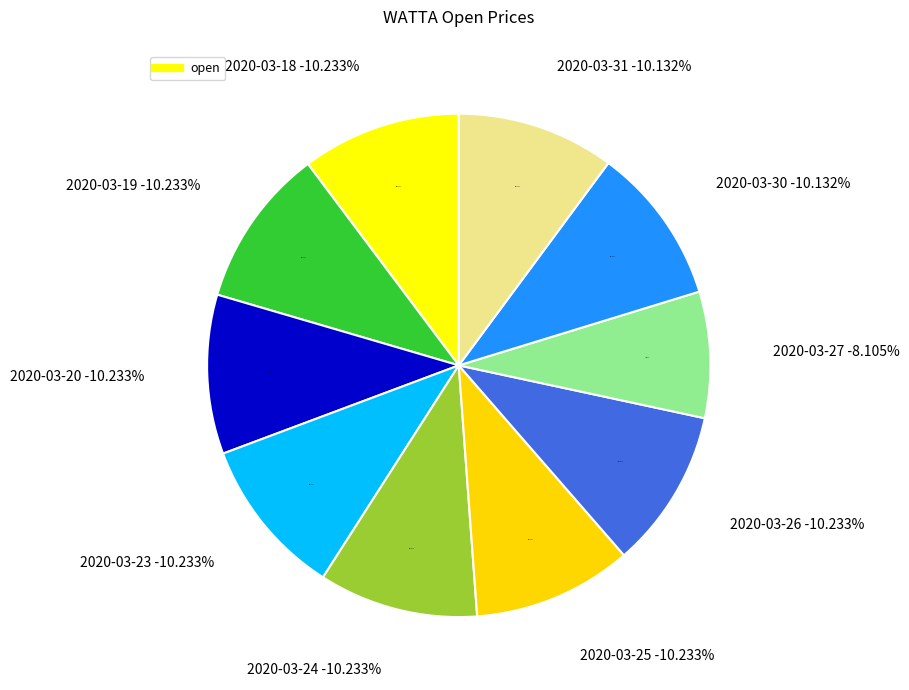

Which slice is the largest?

2020-03-18